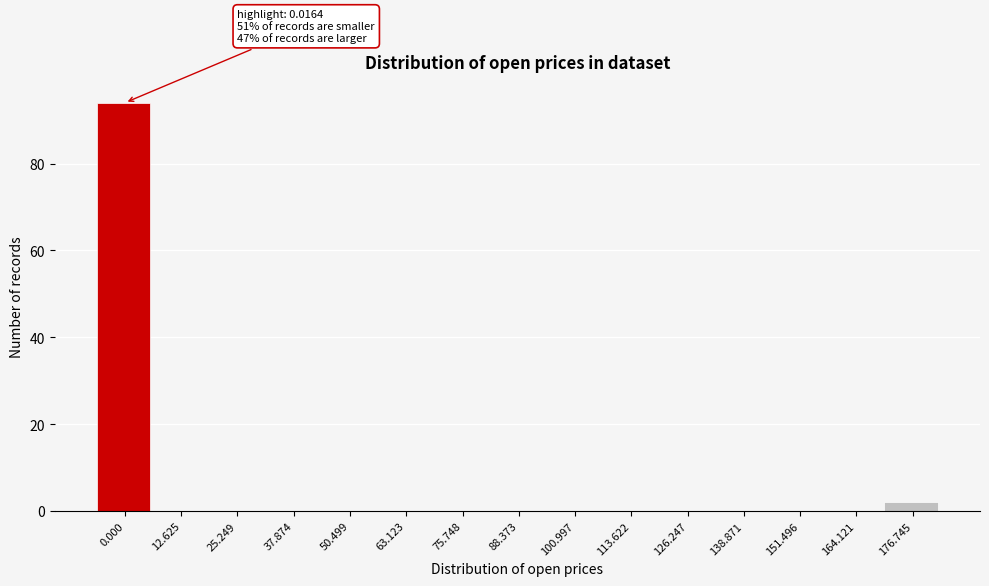

Reading right to left, transcribe all the data shown in this chart.

176.745=2	164.121=0	151.496=0	138.871=0	126.247=0	113.622=0	100.997=0	88.373=0	75.748=0	63.123=0	50.499=0	37.874=0	25.249=0	12.625=0	0.000=94